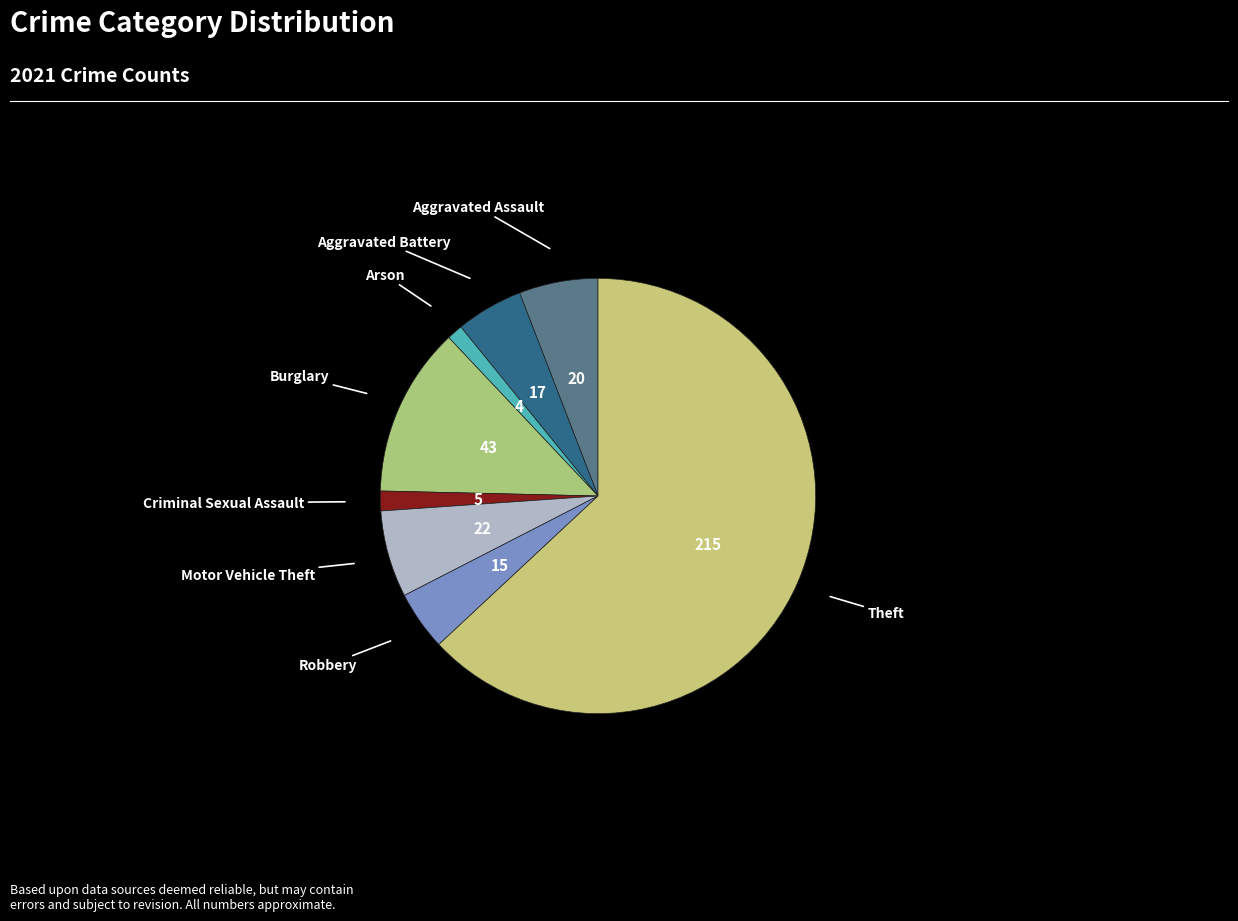

How many segments does this pie chart have?

8